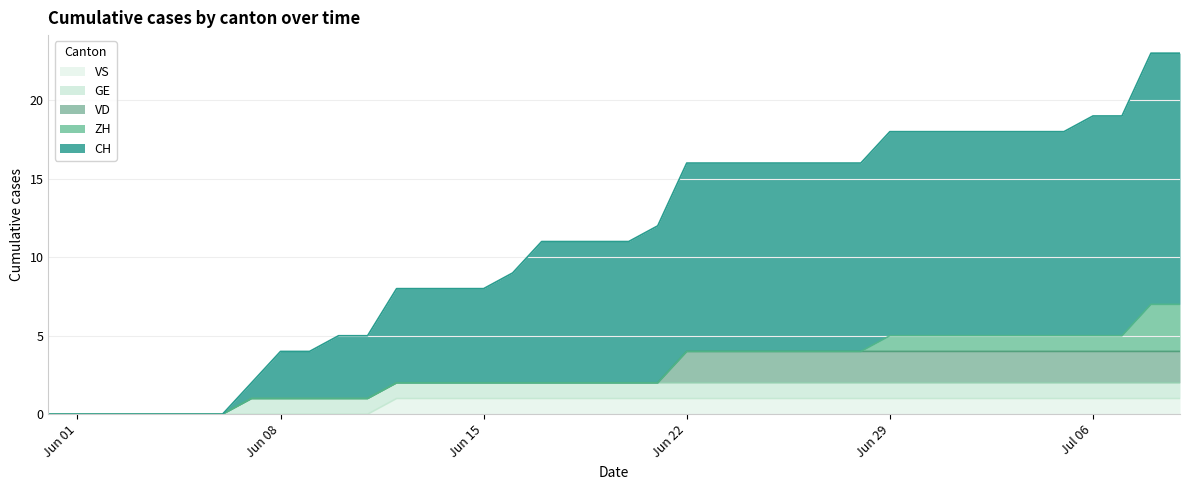

What is the difference between the maximum and minimum values in the VS series?

1